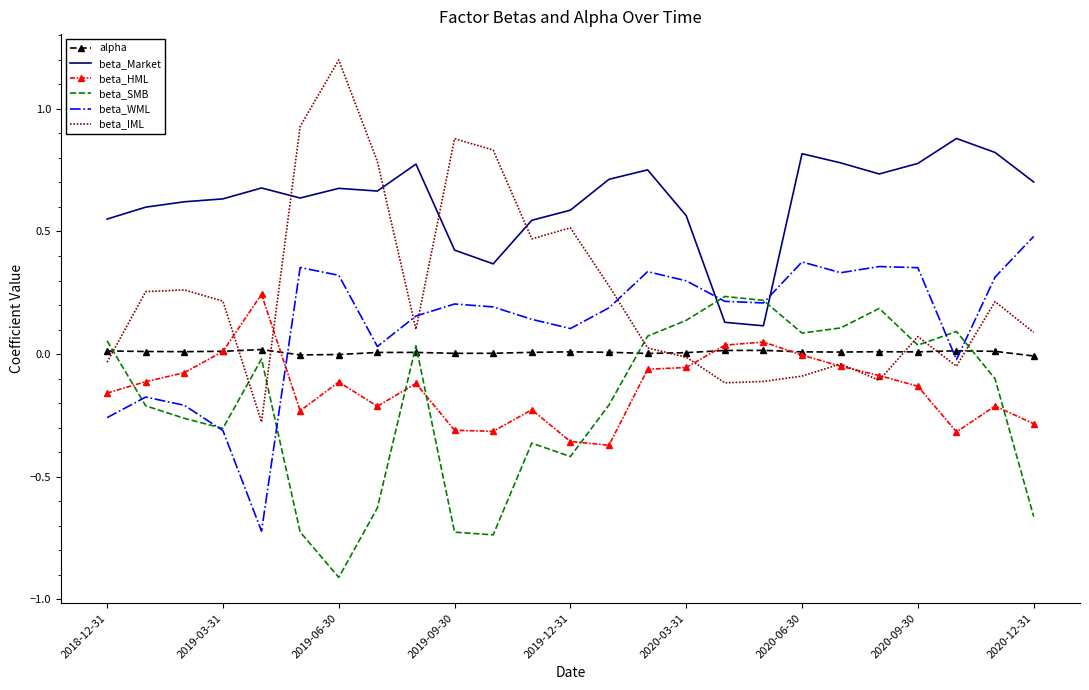

Which series has the widest spread of values?

beta_IML